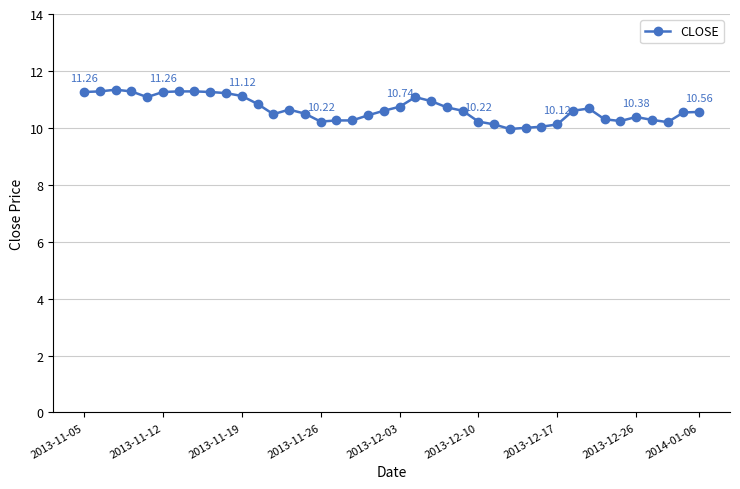

What is the difference between the maximum and minimum values?

1.4